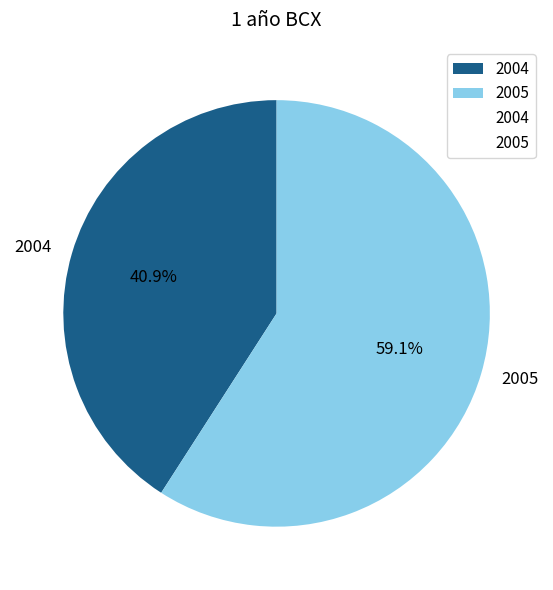

What is the majority slice?

2005